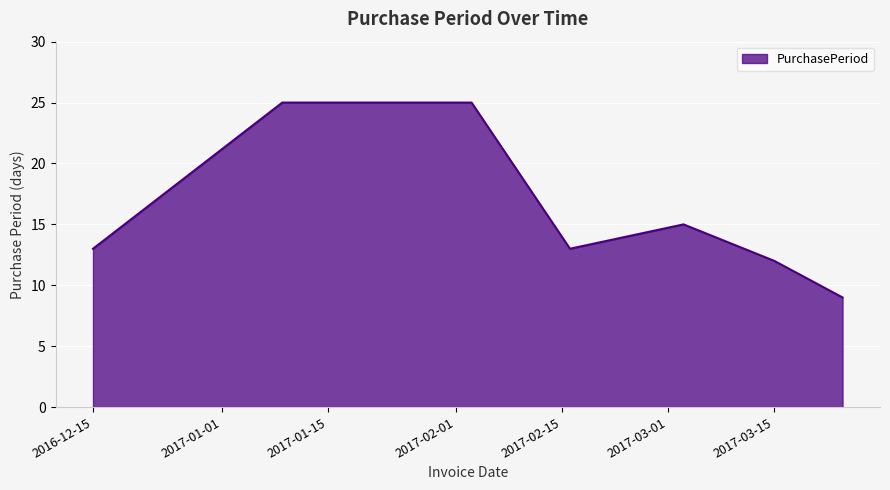

What is the minimum value shown in the chart?

9